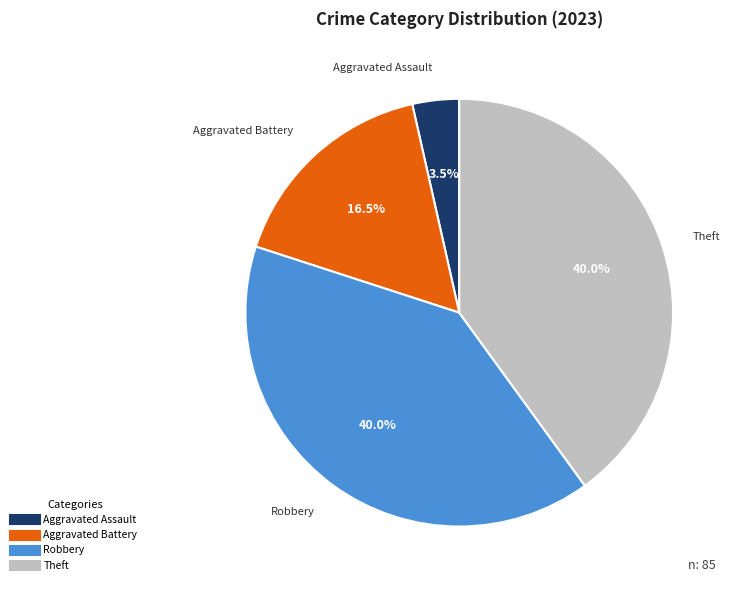

Is there a majority slice in this chart?

No